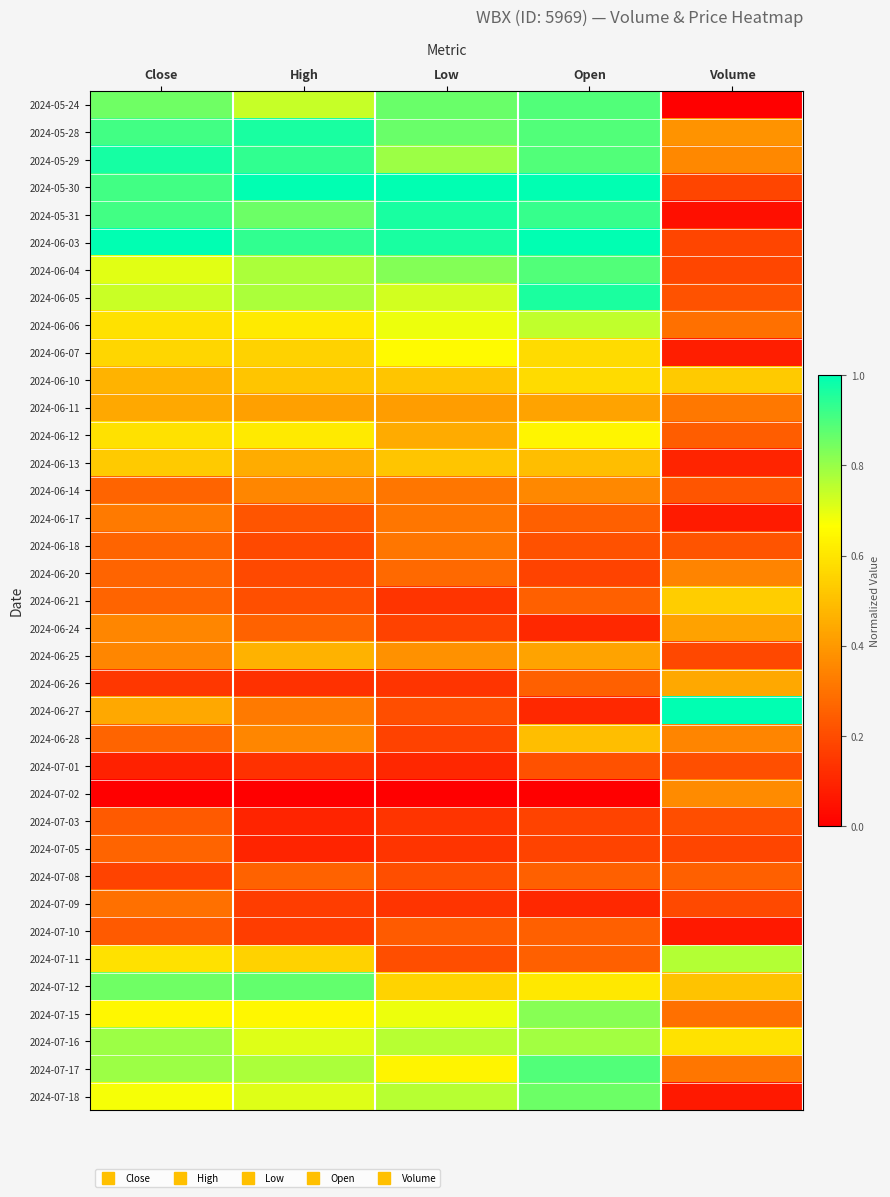

Reading right to left, extract all data points from this chart.

2024-05-24: Volume=0.0	Open=0.9	Low=0.9	High=0.7	Close=0.9
2024-05-28: Volume=0.4	Open=0.9	Low=0.9	High=1.0	Close=0.9
2024-05-29: Volume=0.4	Open=0.9	Low=0.8	High=0.9	Close=1.0
2024-05-30: Volume=0.2	Open=1.0	Low=1.0	High=1.0	Close=0.9
2024-05-31: Volume=0.0	Open=0.9	Low=1.0	High=0.9	Close=0.9
2024-06-03: Volume=0.2	Open=1.0	Low=1.0	High=0.9	Close=1.0
2024-06-04: Volume=0.2	Open=0.9	Low=0.8	High=0.8	Close=0.7
2024-06-05: Volume=0.2	Open=1.0	Low=0.7	High=0.8	Close=0.7
2024-06-06: Volume=0.3	Open=0.7	Low=0.7	High=0.6	Close=0.6
2024-06-07: Volume=0.1	Open=0.6	Low=0.7	High=0.5	Close=0.6
2024-06-10: Volume=0.5	Open=0.6	Low=0.5	High=0.5	Close=0.5
2024-06-11: Volume=0.3	Open=0.4	Low=0.4	High=0.4	Close=0.4
2024-06-12: Volume=0.2	Open=0.6	Low=0.4	High=0.6	Close=0.6
2024-06-13: Volume=0.1	Open=0.5	Low=0.5	High=0.5	Close=0.5
2024-06-14: Volume=0.2	Open=0.4	Low=0.3	High=0.4	Close=0.3
2024-06-17: Volume=0.1	Open=0.3	Low=0.3	High=0.2	Close=0.3
2024-06-18: Volume=0.2	Open=0.2	Low=0.3	High=0.2	Close=0.3
2024-06-20: Volume=0.3	Open=0.2	Low=0.3	High=0.2	Close=0.3
2024-06-21: Volume=0.5	Open=0.3	Low=0.1	High=0.2	Close=0.3
2024-06-24: Volume=0.4	Open=0.1	Low=0.2	High=0.3	Close=0.4
2024-06-25: Volume=0.2	Open=0.4	Low=0.4	High=0.5	Close=0.4
2024-06-26: Volume=0.4	Open=0.3	Low=0.1	High=0.1	Close=0.1
2024-06-27: Volume=1.0	Open=0.1	Low=0.2	High=0.3	Close=0.4
2024-06-28: Volume=0.3	Open=0.5	Low=0.2	High=0.4	Close=0.3
2024-07-01: Volume=0.2	Open=0.2	Low=0.1	High=0.1	Close=0.1
2024-07-02: Volume=0.4	Open=0.0	Low=0.0	High=0.0	Close=0.0
2024-07-03: Volume=0.2	Open=0.2	Low=0.1	High=0.1	Close=0.2
2024-07-05: Volume=0.2	Open=0.2	Low=0.1	High=0.1	Close=0.3
2024-07-08: Volume=0.3	Open=0.3	Low=0.2	High=0.3	Close=0.2
2024-07-09: Volume=0.2	Open=0.1	Low=0.1	High=0.2	Close=0.3
2024-07-10: Volume=0.1	Open=0.3	Low=0.2	High=0.2	Close=0.2
2024-07-11: Volume=0.8	Open=0.3	Low=0.2	High=0.5	Close=0.6
2024-07-12: Volume=0.5	Open=0.6	Low=0.6	High=0.9	Close=0.9
2024-07-15: Volume=0.3	Open=0.8	Low=0.7	High=0.6	Close=0.6
2024-07-16: Volume=0.6	Open=0.8	Low=0.8	High=0.7	Close=0.8
2024-07-17: Volume=0.3	Open=0.9	Low=0.6	High=0.8	Close=0.8
2024-07-18: Volume=0.1	Open=0.9	Low=0.8	High=0.7	Close=0.7